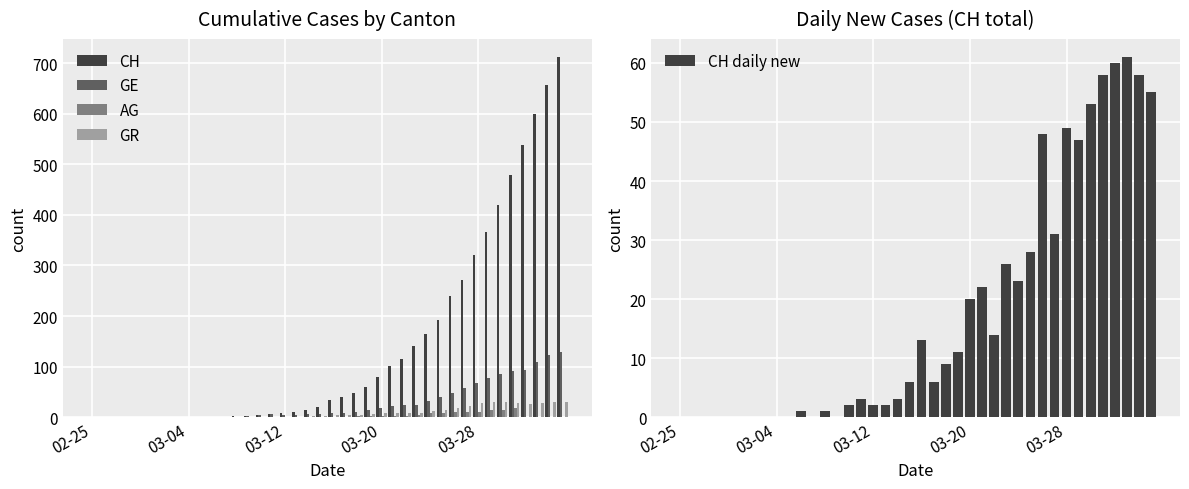

Is it true that GE equals 0 at 02-25?

True